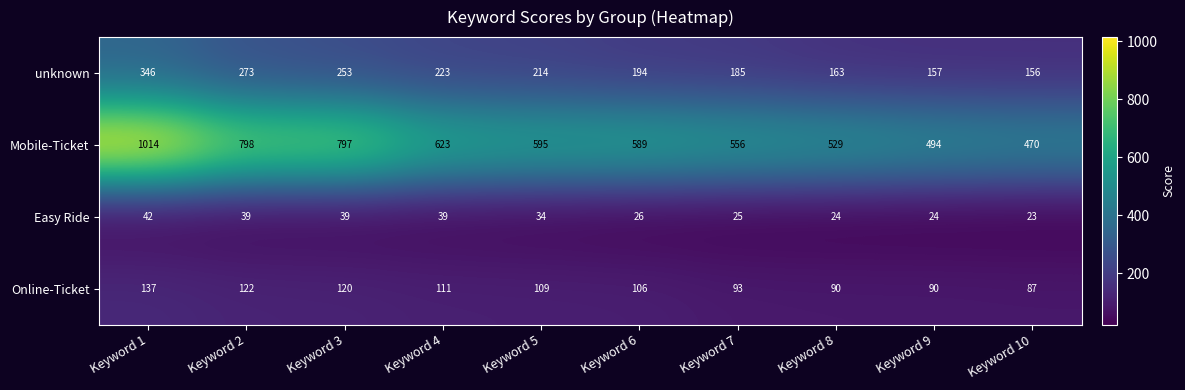

Rank the series by their maximum value, from highest to lowest.

Mobile-Ticket, unknown, Online-Ticket, Easy Ride